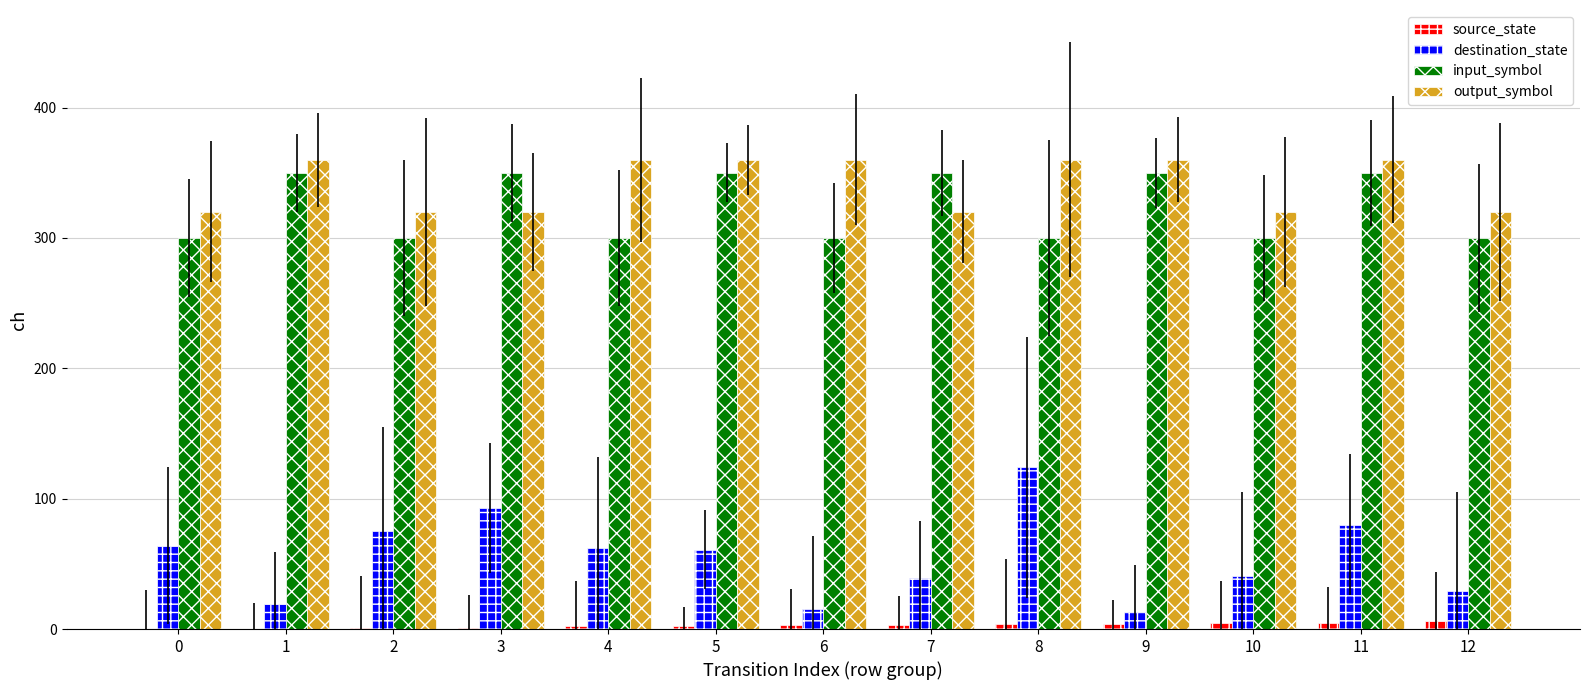

The value of destination_state at 10 is 23. True or false?

False